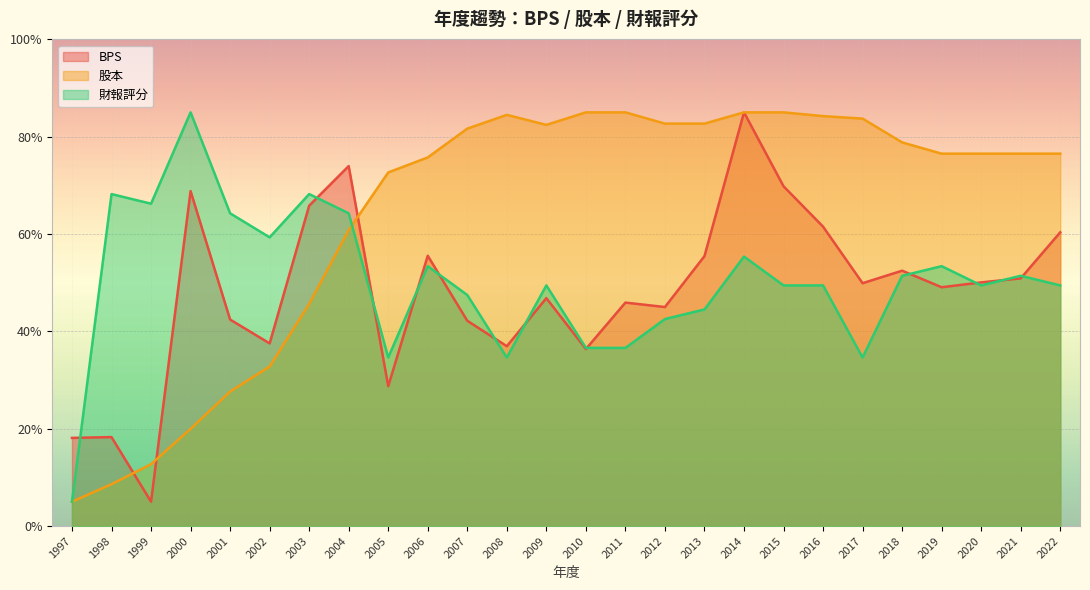

How many data points does each series have?

26